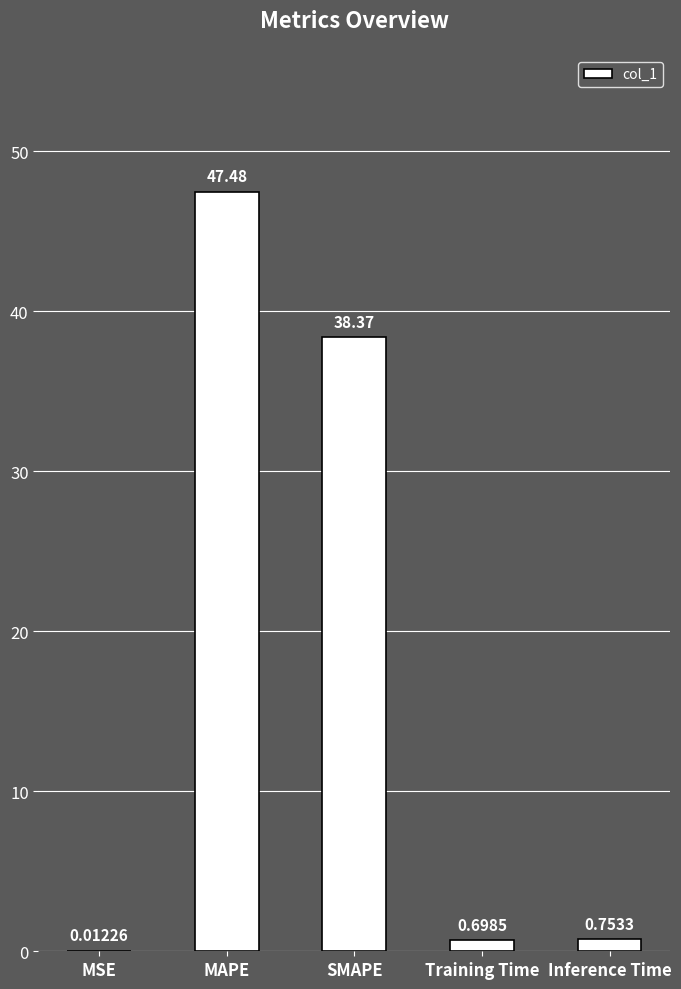

The value at SMAPE is 38.4. True or false?

True